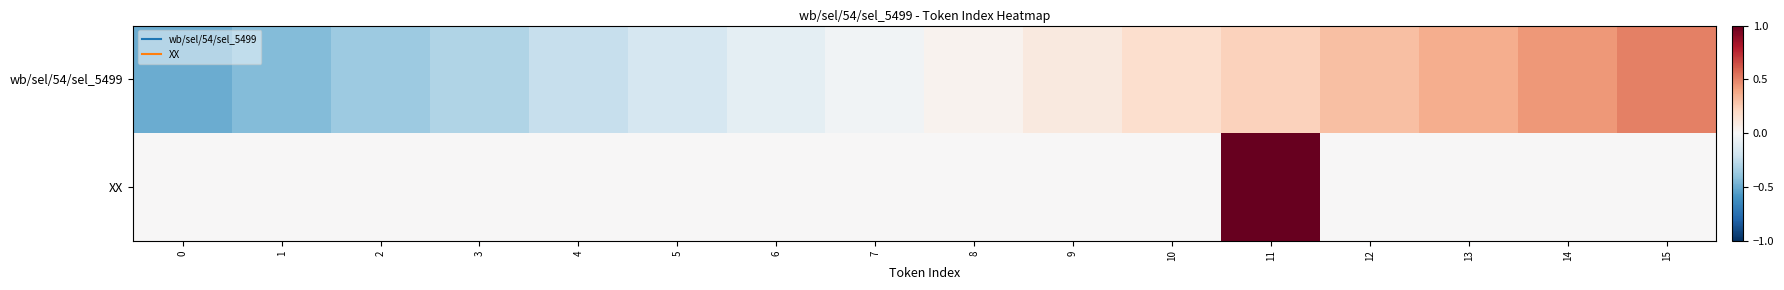

List the series in order of their overall mean, highest first.

XX, wb/sel/54/sel_5499